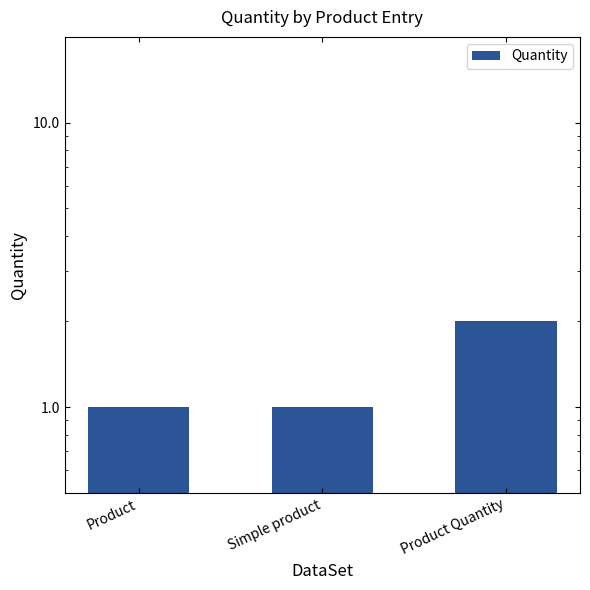

At which label is the value closest to 1?

Product